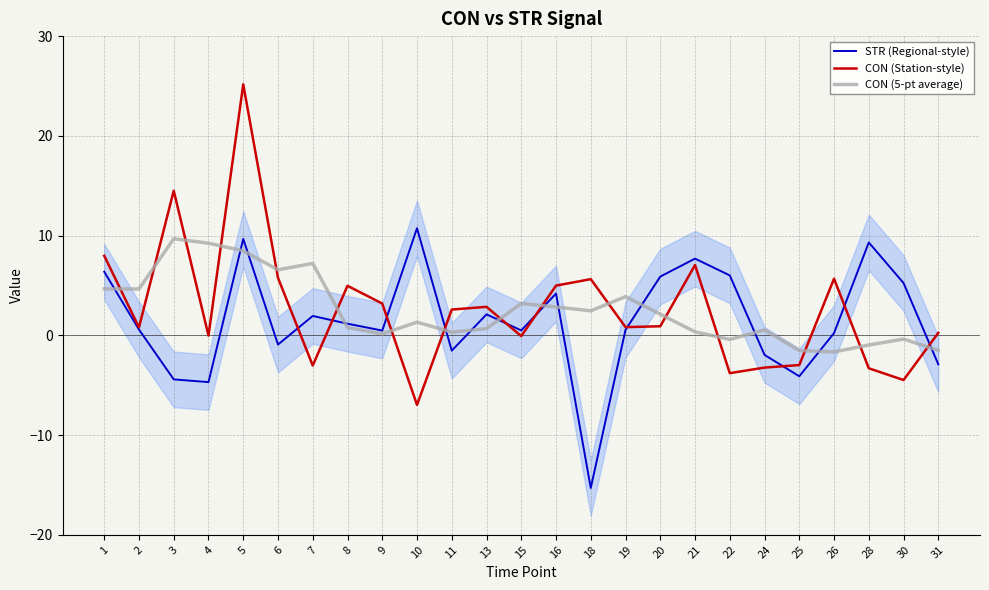

Reading left to right, what are all the values shown in this chart?

STR (Regional-style): 6.4	0.6	-4.4	-4.7	9.7	-0.9	1.9	1.2	0.5	10.7	-1.5	2.1	0.5	4.2	-15.3	0.6	5.9	7.7	6.0	-2.0	-4.1	0.2	9.3	5.2	-2.9
CON (Station-style): 8.0	0.8	14.5	-0.0	25.2	5.8	-3.0	5.0	3.2	-7.0	2.6	2.9	-0.1	5.0	5.6	0.8	0.9	7.0	-3.8	-3.2	-3.0	5.7	-3.3	-4.5	0.2
CON (5-pt average): 4.7	4.6	9.7	9.2	8.5	6.6	7.2	0.8	0.1	1.3	0.3	0.7	3.2	2.8	2.5	3.9	2.1	0.4	-0.4	0.5	-1.5	-1.7	-1.0	-0.4	-1.5